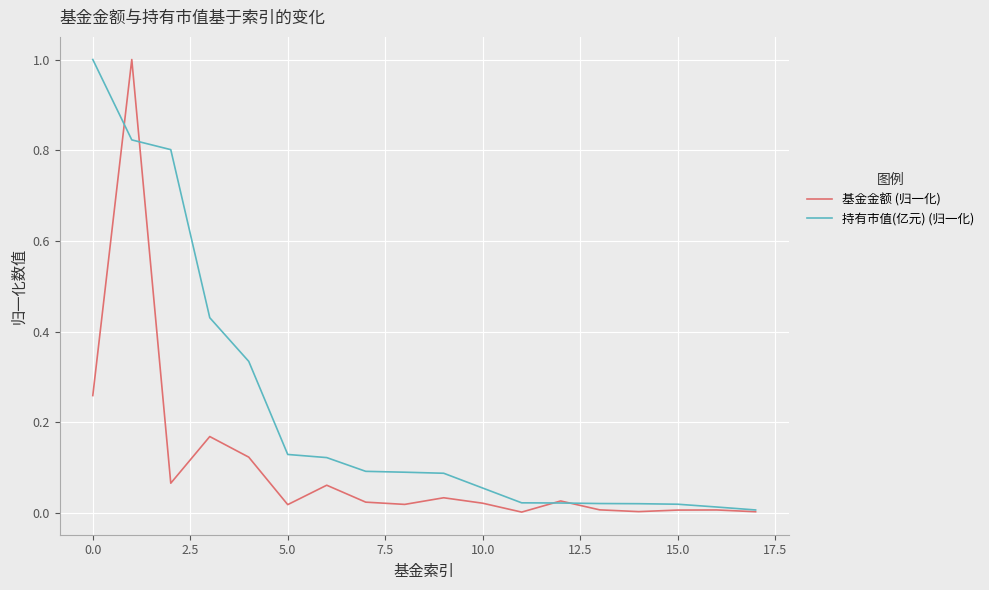

What is the maximum value for 基金金额 (归一化)?

1.0